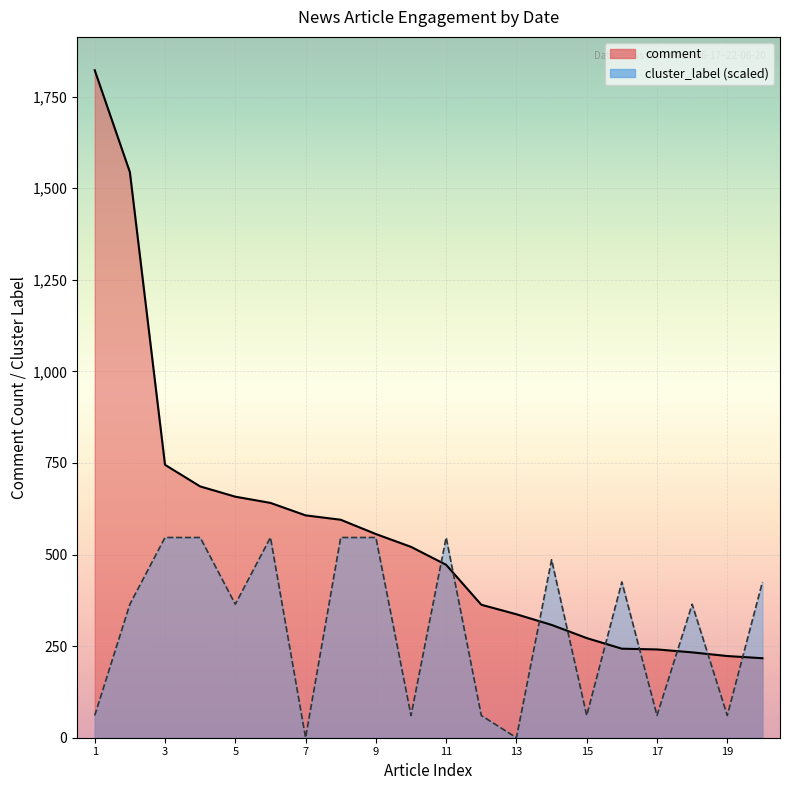

Is the value of comment at 22-06-17 greater than the value of cluster_label at 22-06-19?

Yes